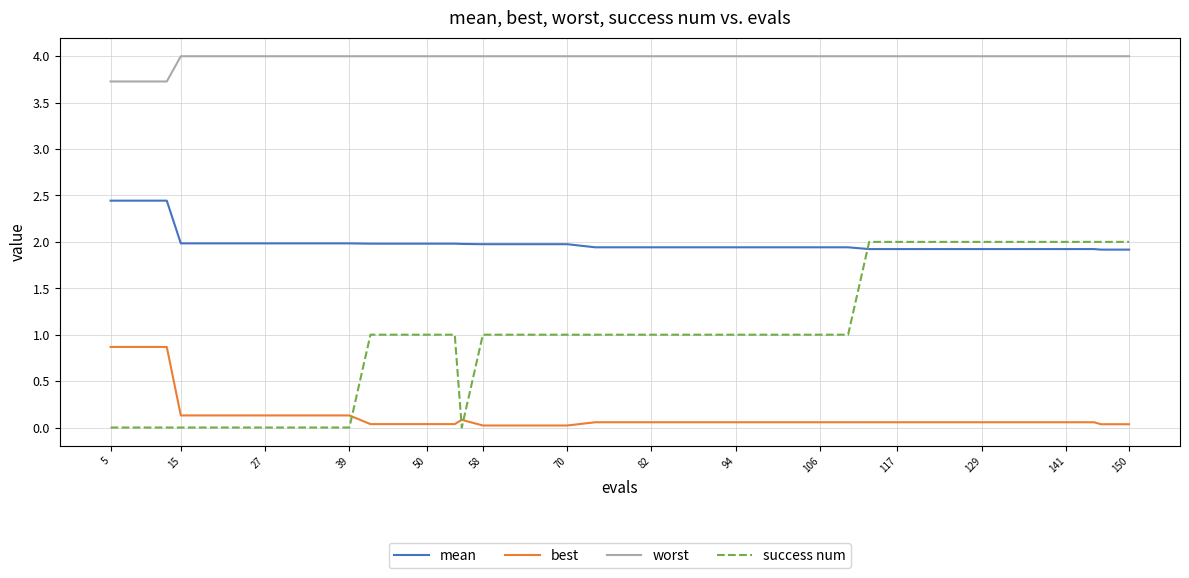

What is the highest value of the success num series?

2.0